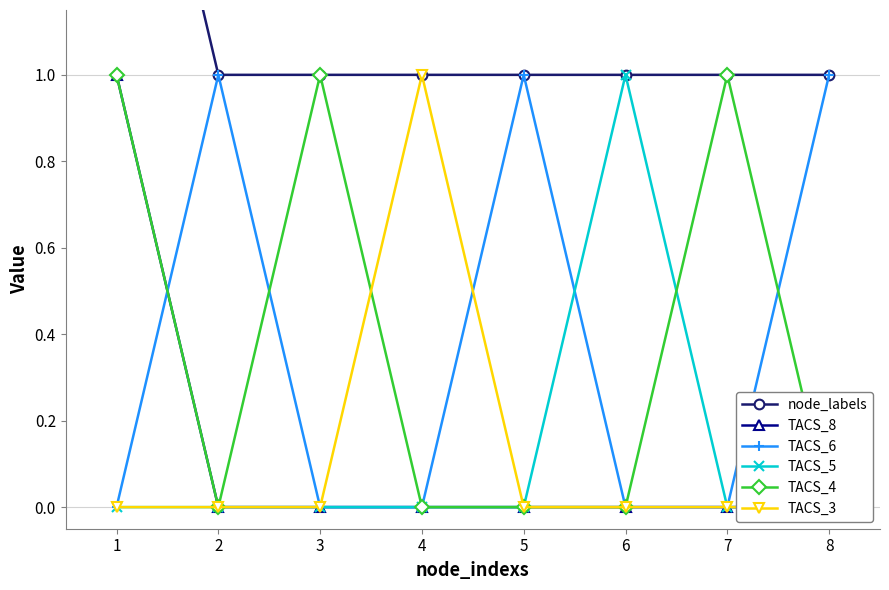

What is the sum of all TACS_6 values?

3